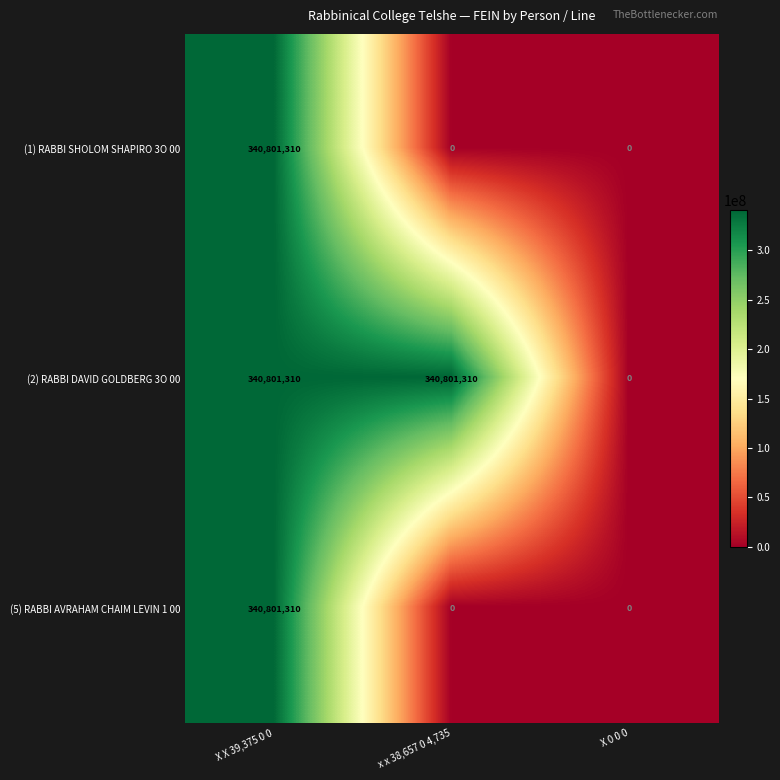

What is the sum of all (2) RABBI DAVID GOLDBERG 3O 00 values?

681602620